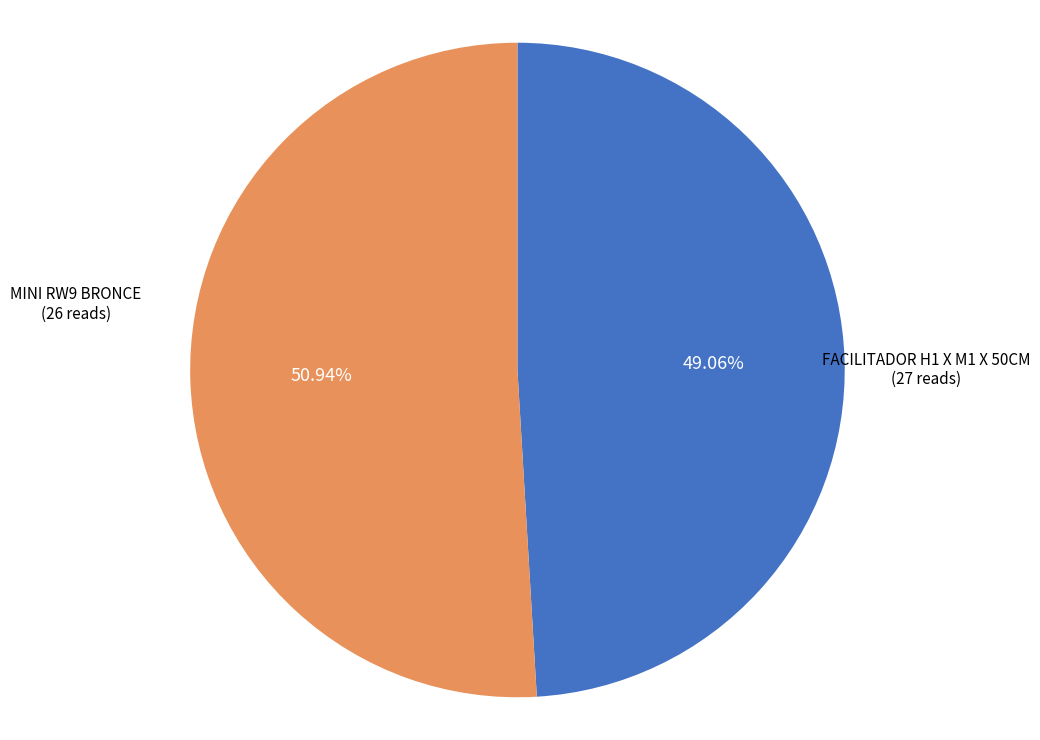

Is there any slice that represents more than half of the pie?

Yes